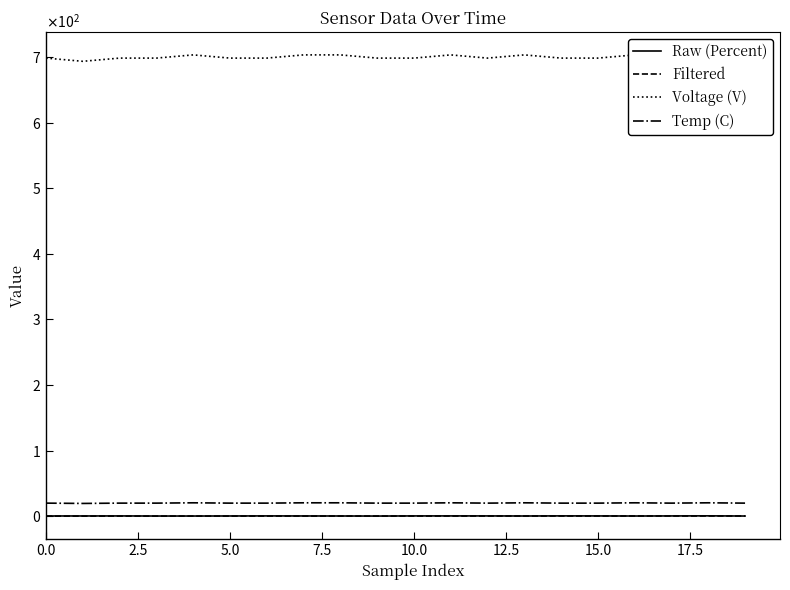

In Raw (Percent), how many points are lower than both neighbors (excluding endpoints)?

3